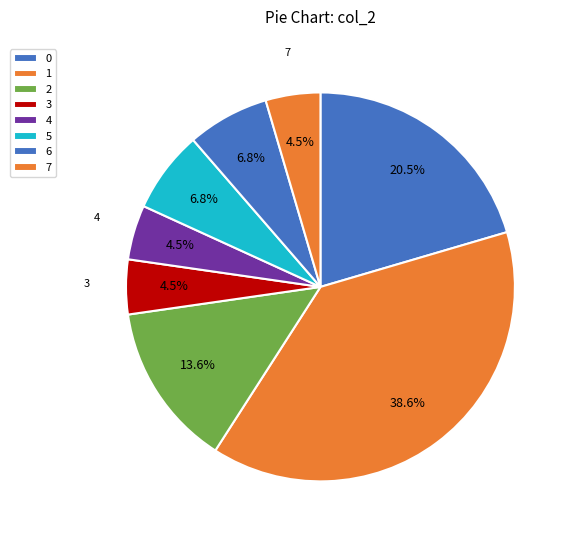

Does any single category account for the majority?

No